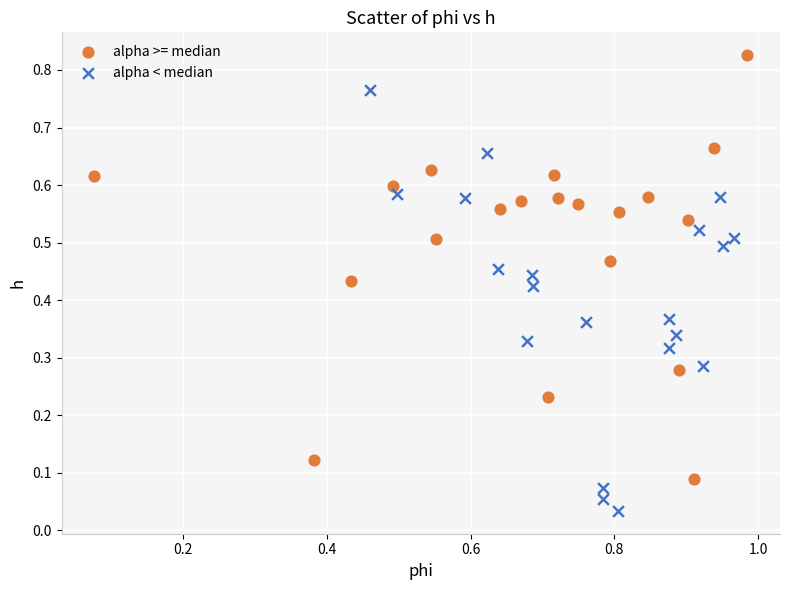

Which series contains the lowest Y value?

alpha < median